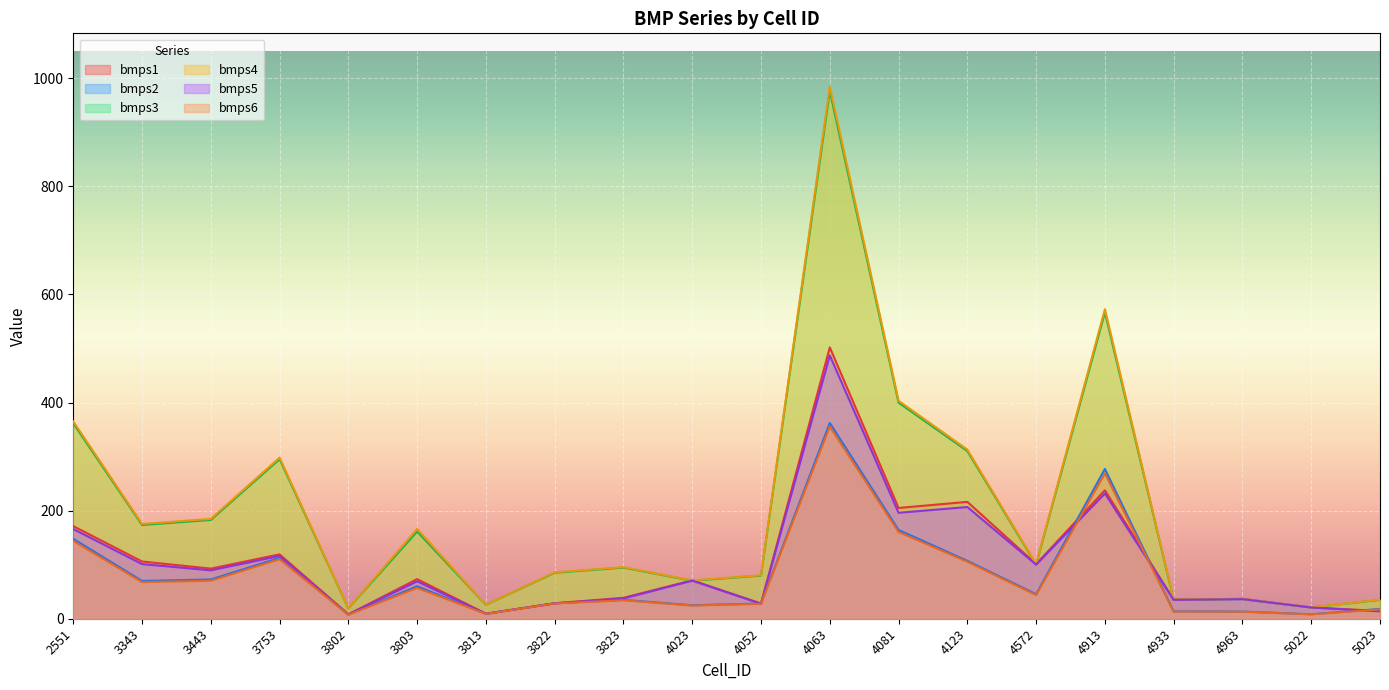

Which series has the largest range (max minus min)?

bmps4